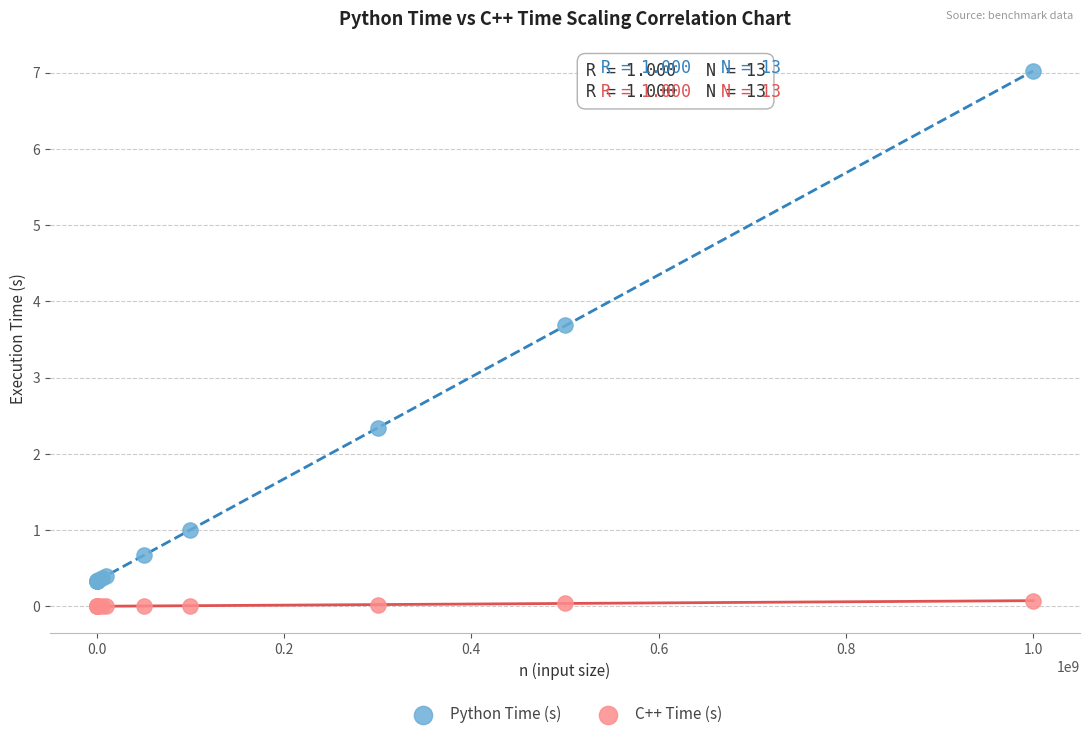

Which series contains the lowest Y value?

C++ Time (s)